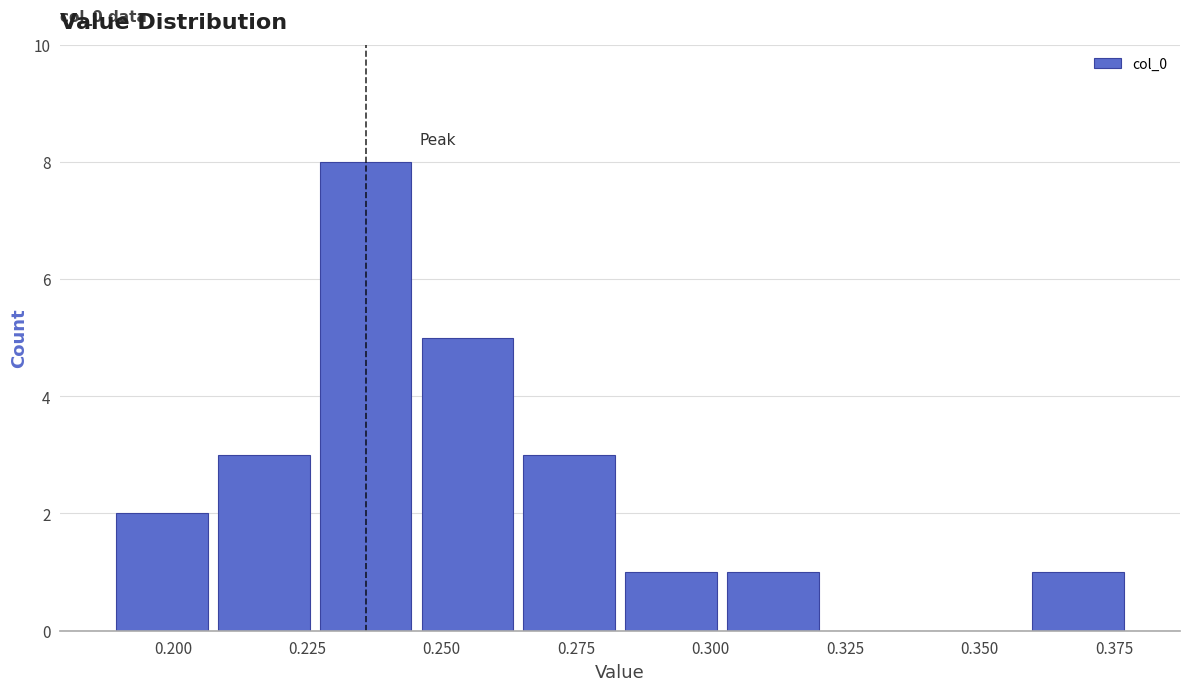

Around what value on the x-axis is the tallest bar? Give the approximate position of its centre, as read against the axis.

0.235